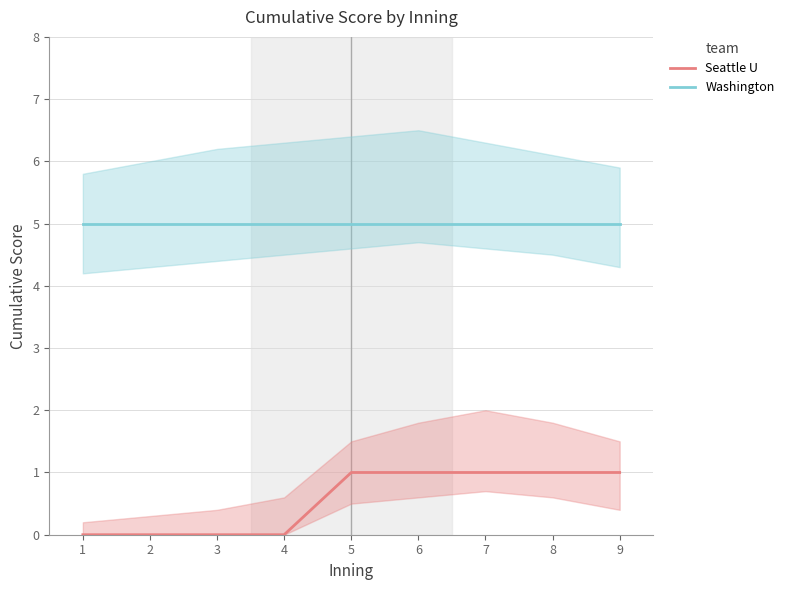

Reading left to right, list all the values displayed in this chart.

Seattle U: 0	0	0	0	1	1	1	1	1
Washington: 5	5	5	5	5	5	5	5	5